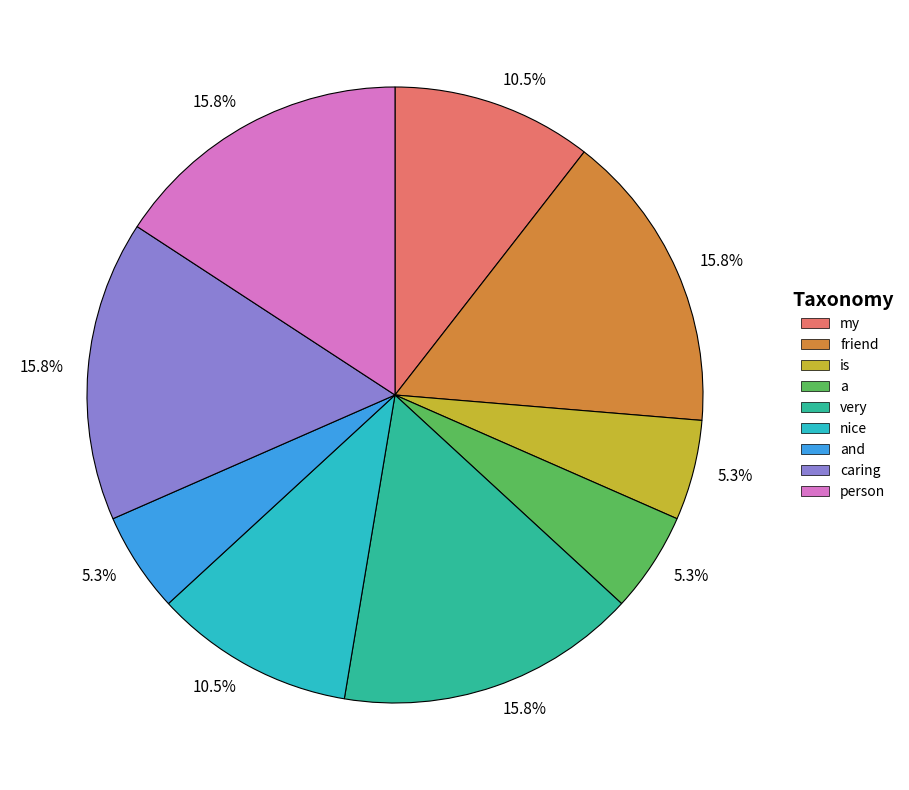

Does any single category account for the majority?

No